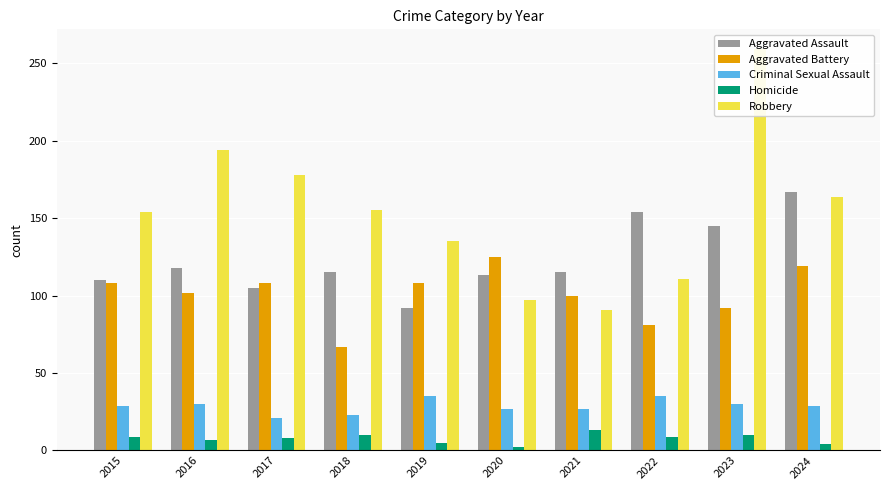

At 2017, list the series in order from smallest to largest.

Homicide, Criminal Sexual Assault, Aggravated Assault, Aggravated Battery, Robbery